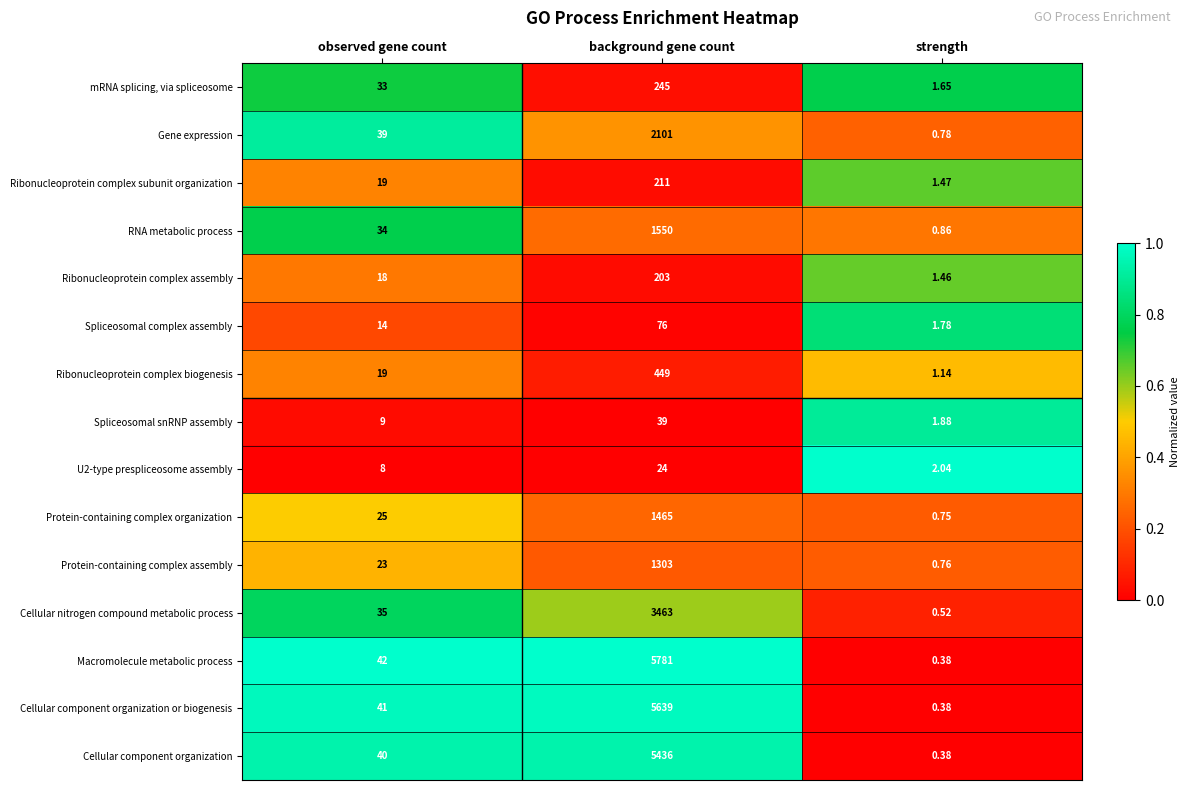

Which series has the largest total across all categories?

Macromolecule metabolic process